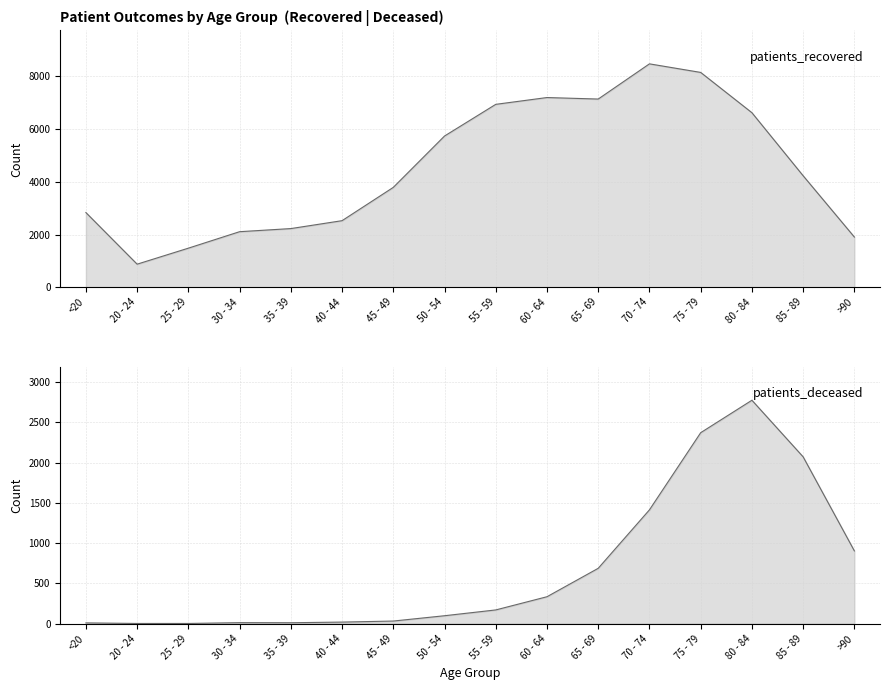

Where is patients_deceased nearest to the value 1389?

70 - 74